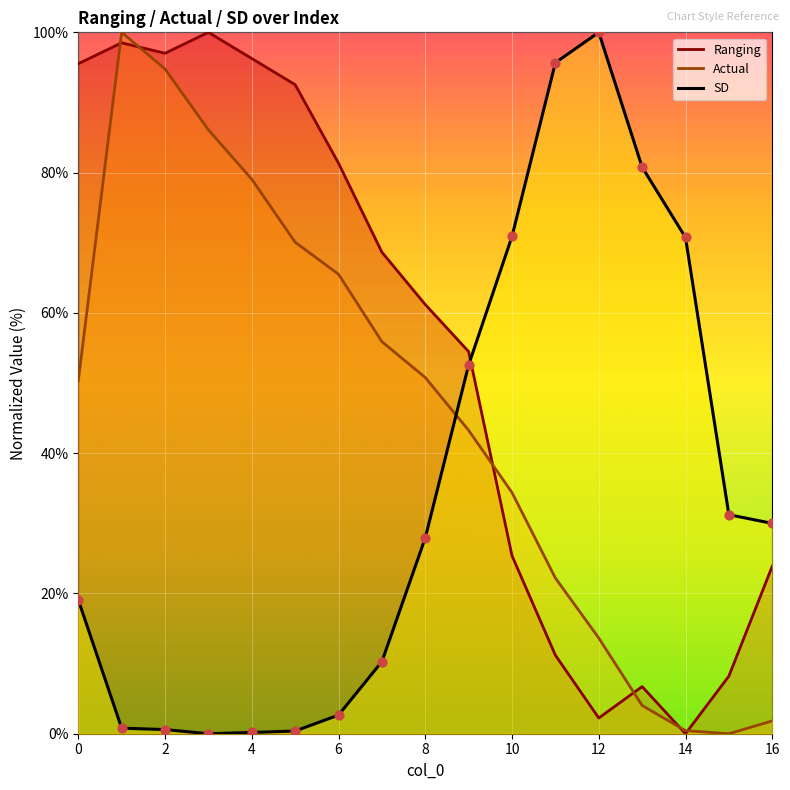

Which series has the largest Y range (max minus min)?

Ranging